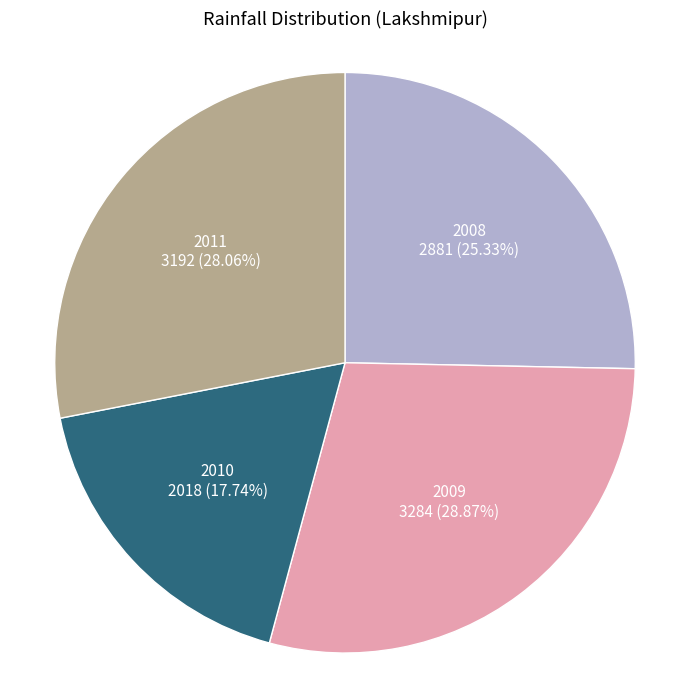

Does any single category account for the majority?

No